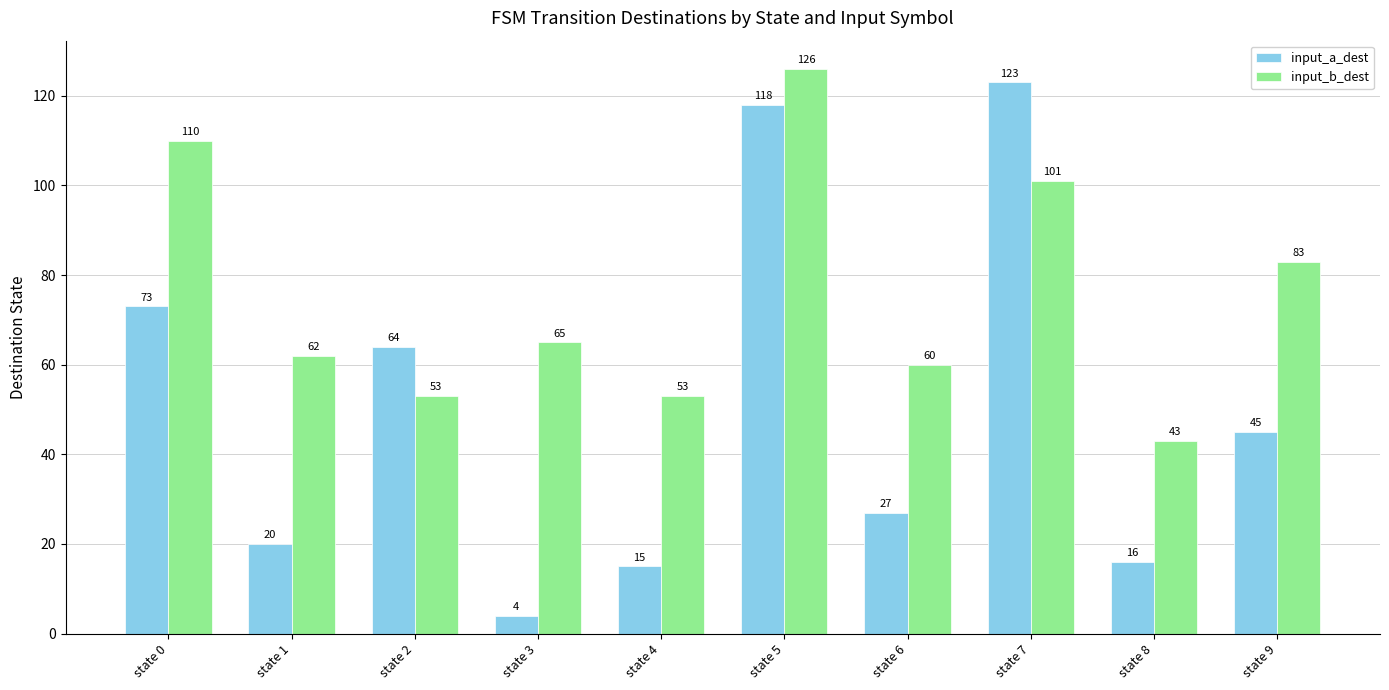

At which category does the chart reach its minimum across all series?

state 3